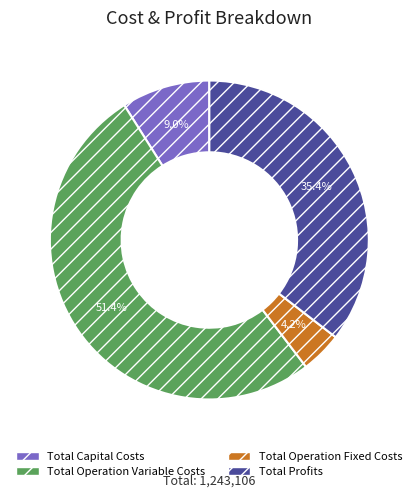

How many segments does this pie chart have?

4